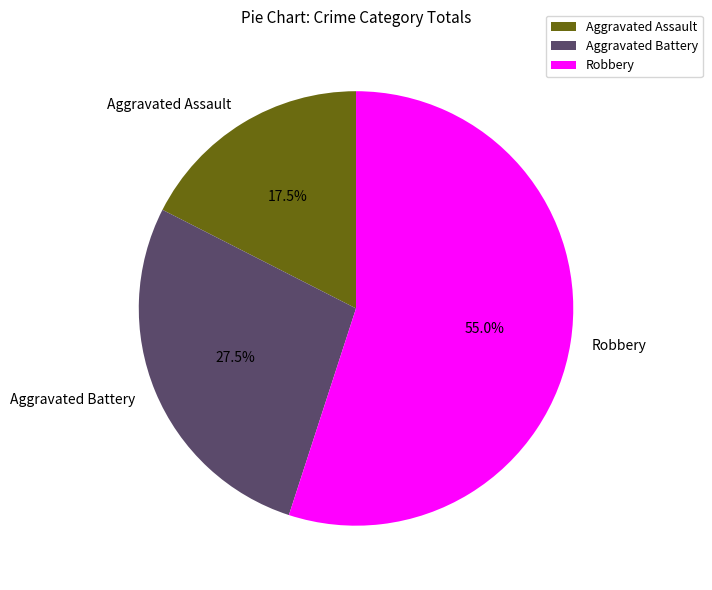

How many segments does this pie chart have?

3